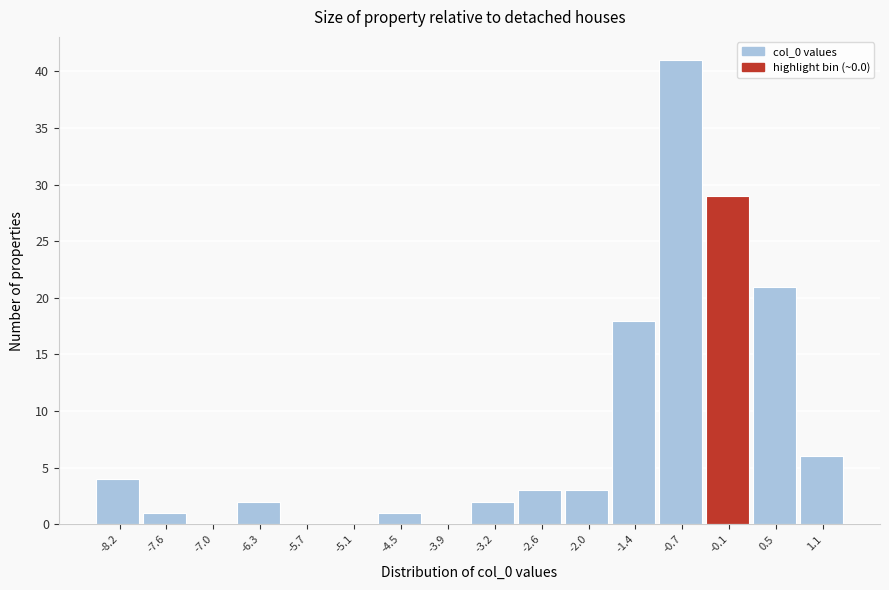

Reading left to right, list all the values displayed in this chart.

-8.2=4	-7.6=1	-7.0=0	-6.3=2	-5.7=0	-5.1=0	-4.5=1	-3.9=0	-3.2=2	-2.6=3	-2.0=3	-1.4=18	-0.7=41	-0.1=29	0.5=21	1.1=6